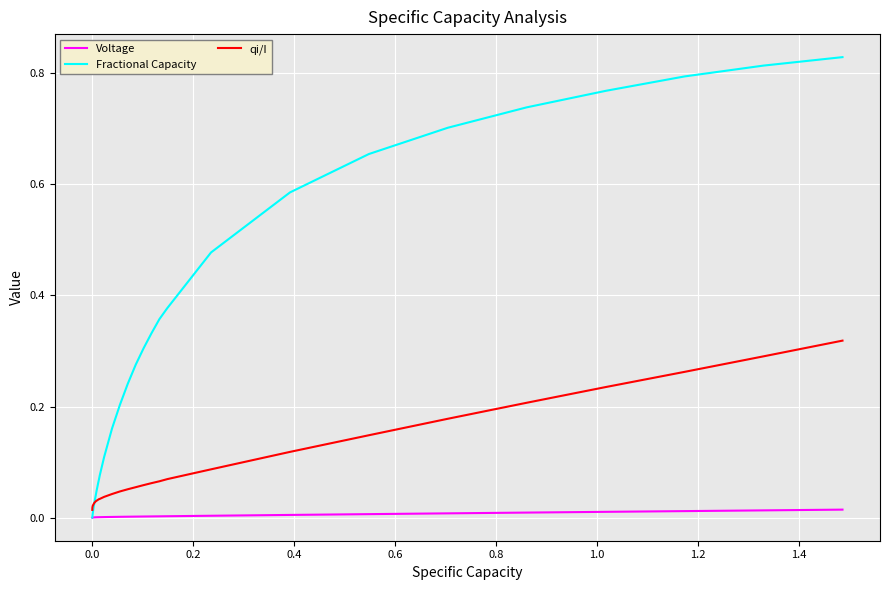

Does the chart display data point markers on the line(s)?

No